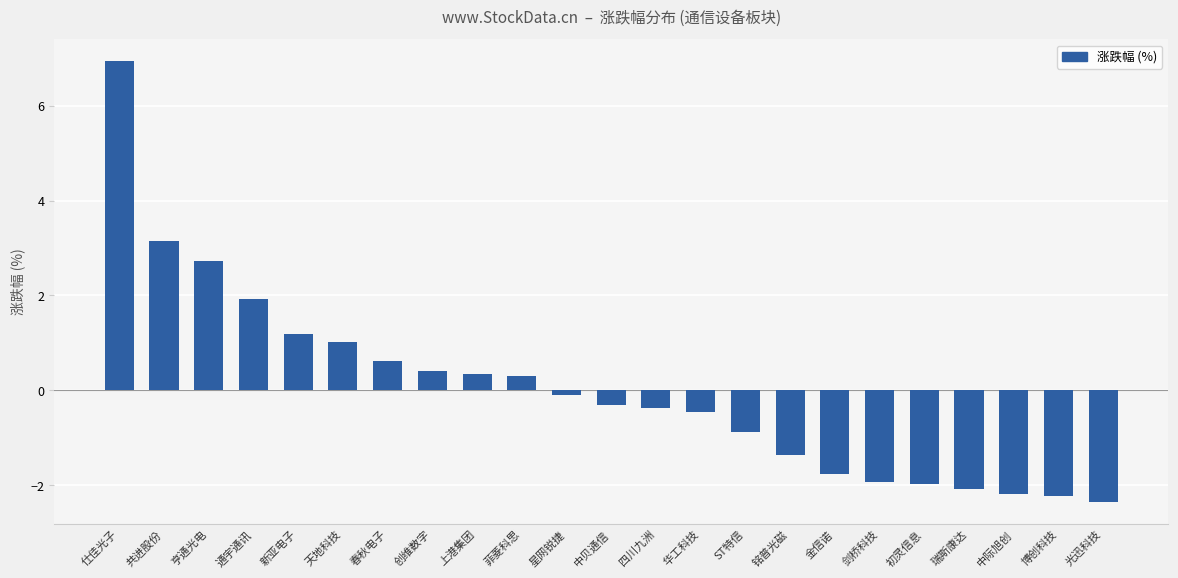

Where is the data nearest to the value 2?

通宇通讯